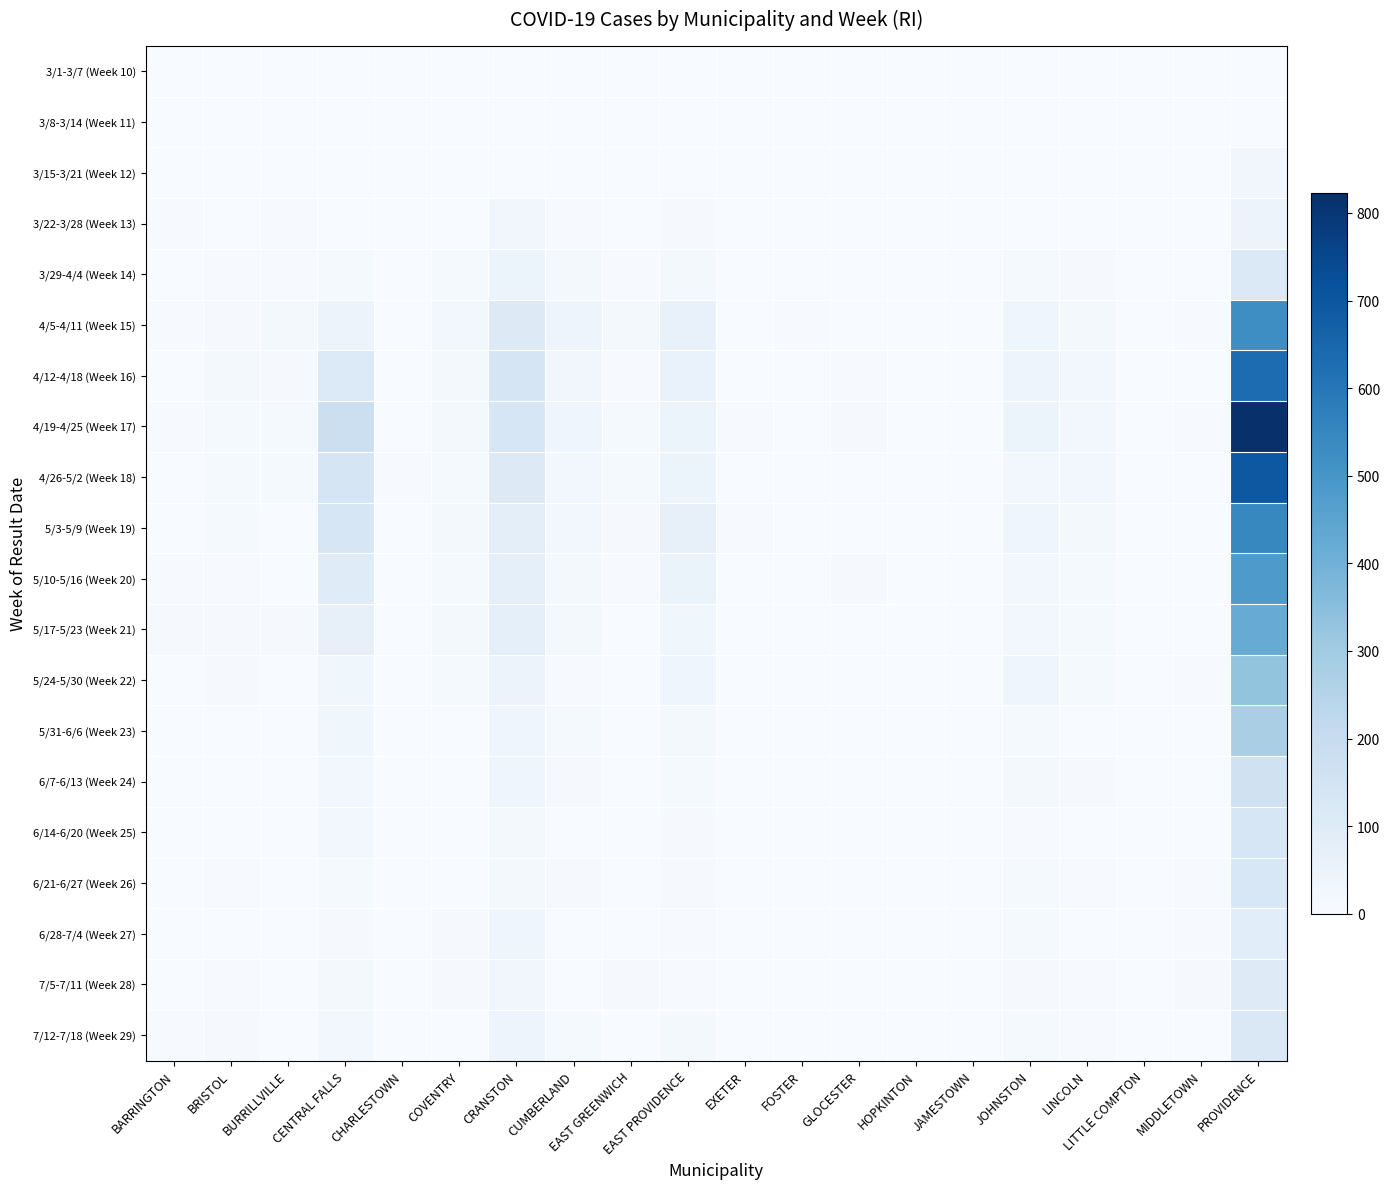

At which category does the chart reach its peak across all series?

PROVIDENCE